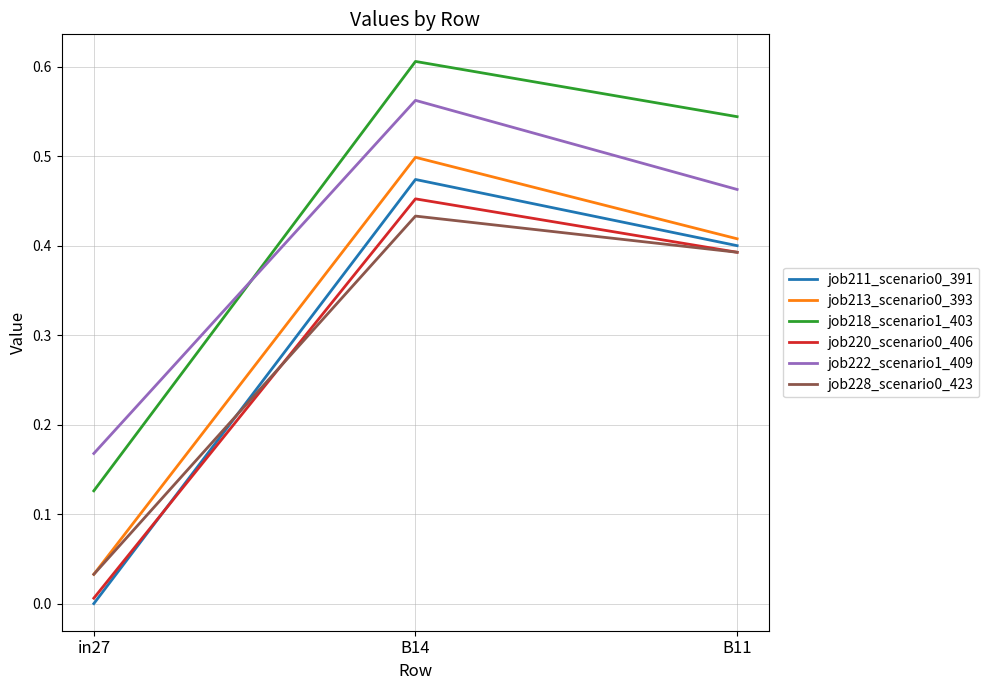

Where is job218_scenario1_403 nearest to the value 0?

in27